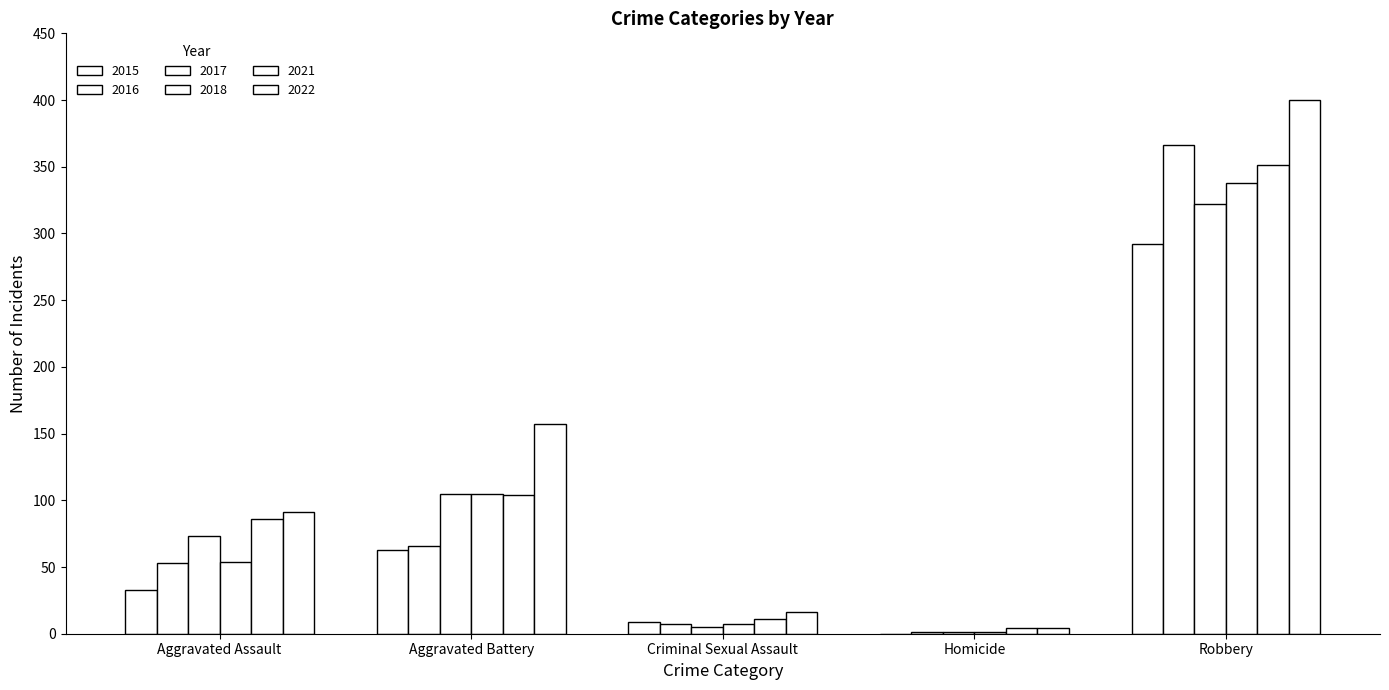

Which has a higher value, Aggravated Battery or Homicide?

Aggravated Battery